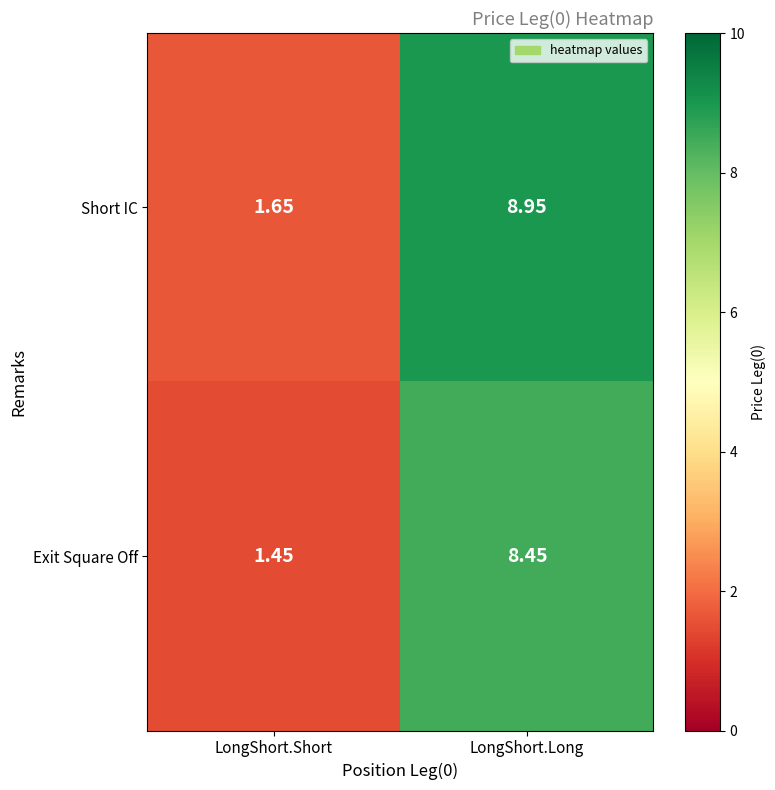

At how many categories does at least one series exceed 7?

1